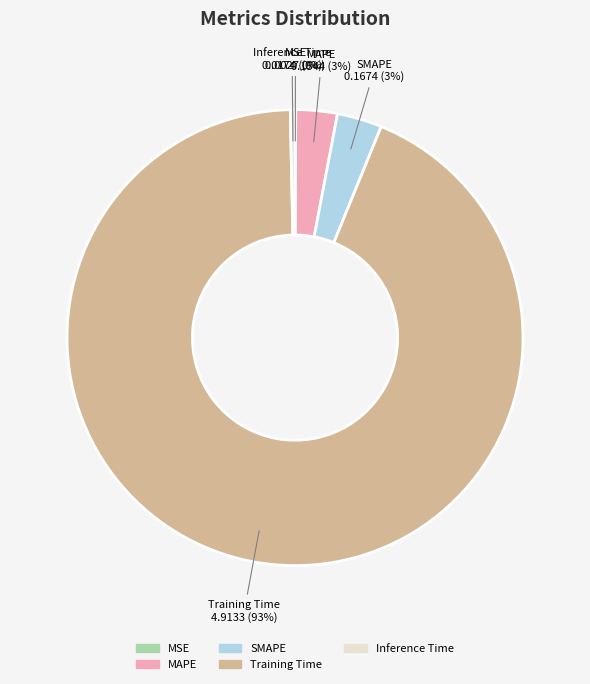

Does MAPE represent more than half of the total?

No